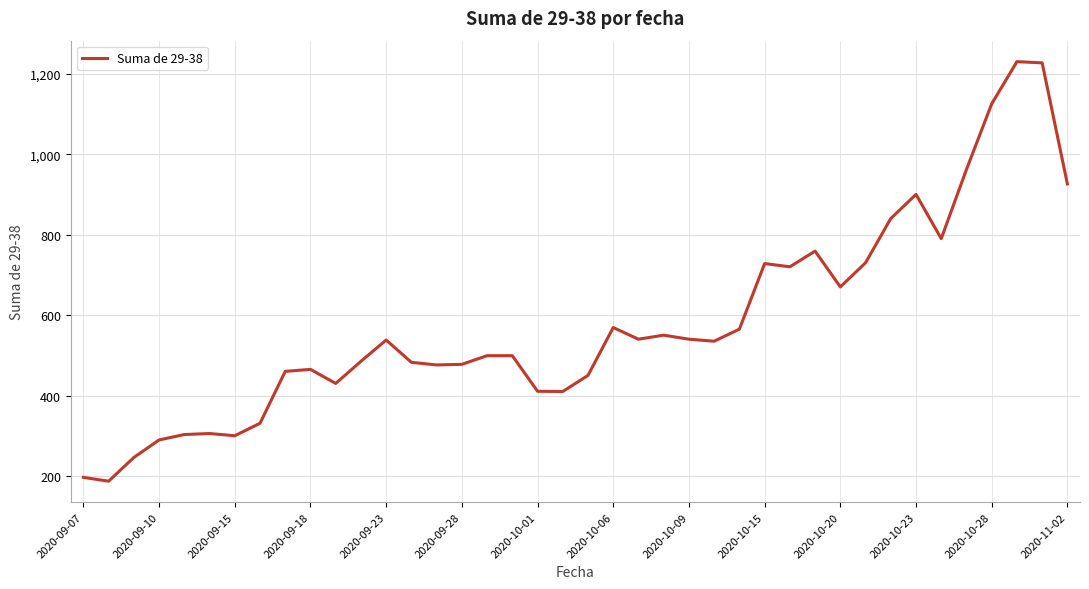

What is the greatest value displayed?

1230.0